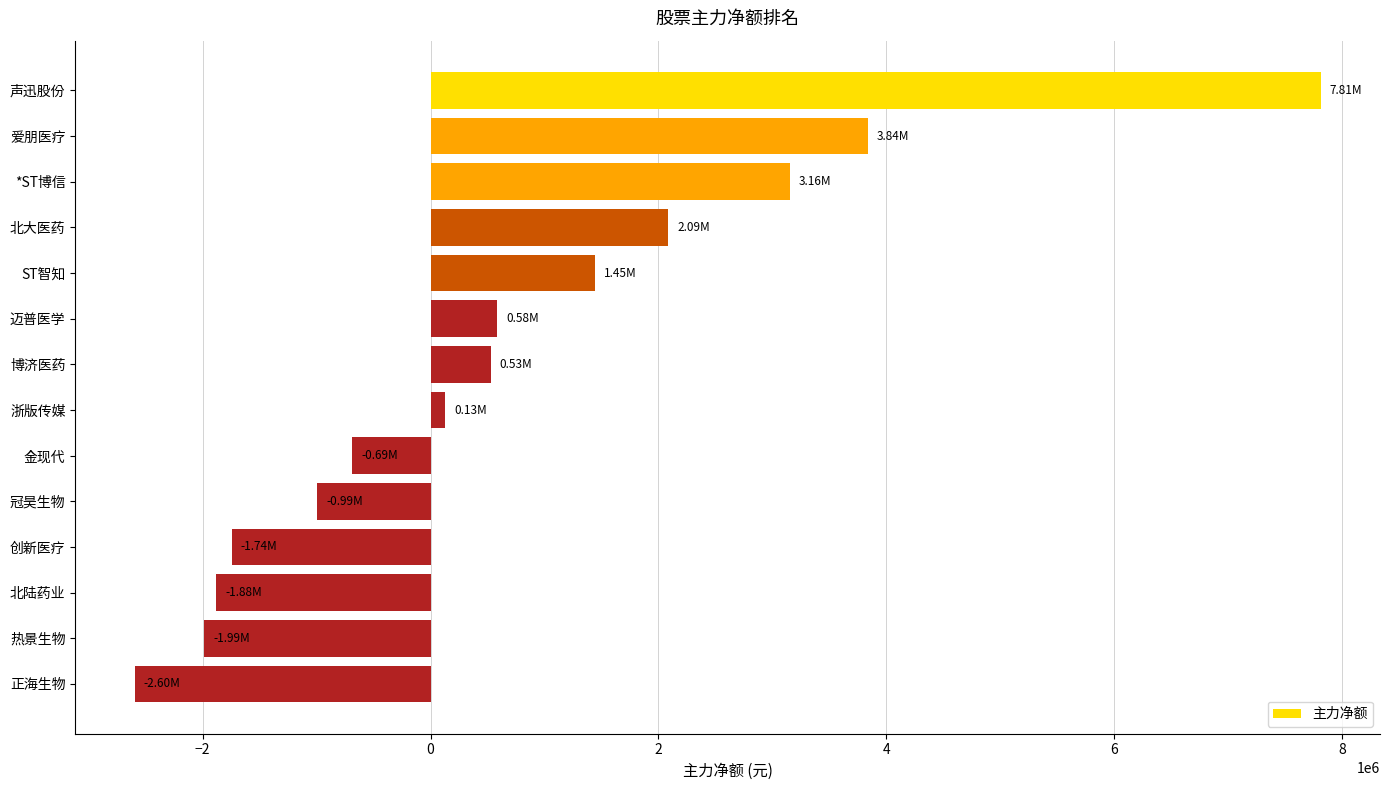

Which label corresponds to the largest value in the chart?

声迅股份